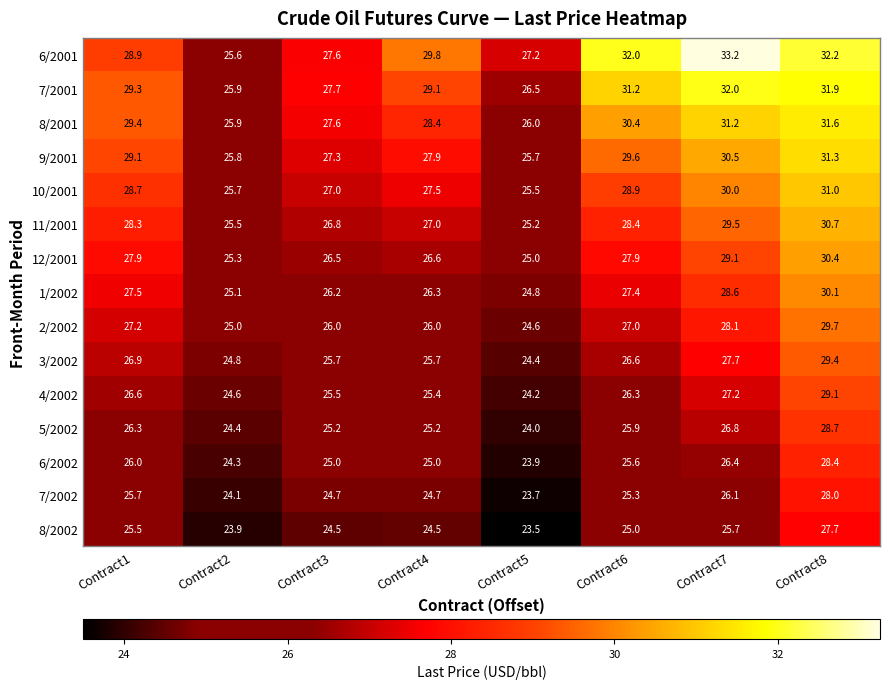

Which series has the largest total across all categories?

6/2001